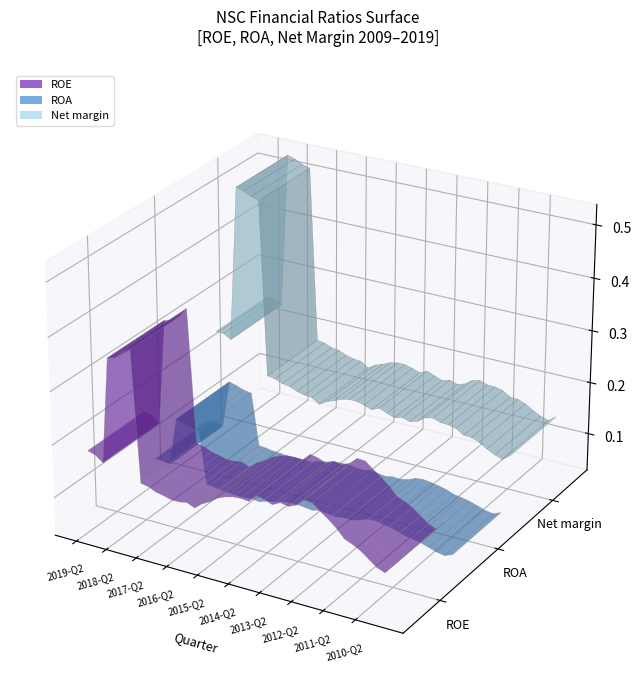

What is the total value across all series at 8?

0.4